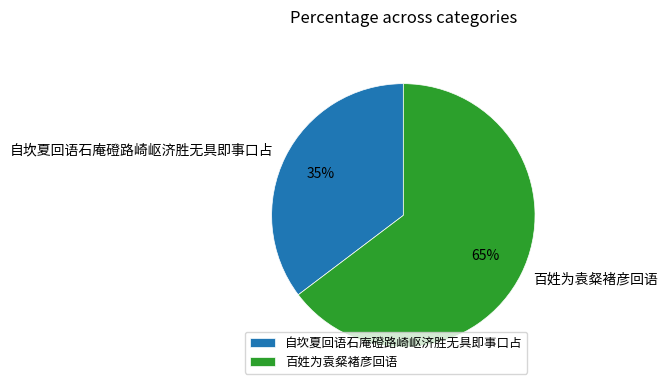

How many slices are in this pie chart?

2